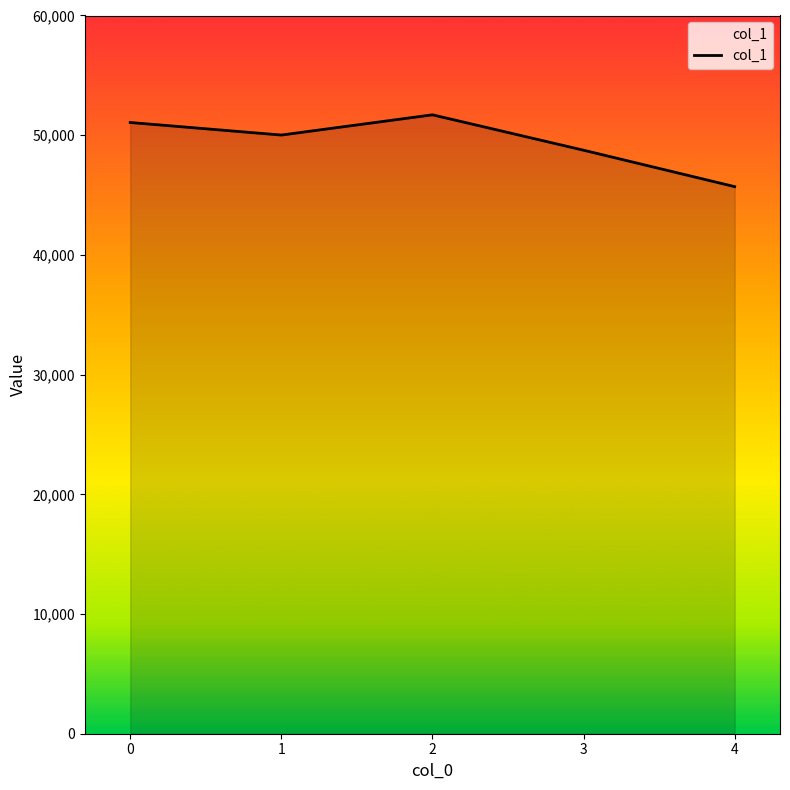

True or false: the data shows 78223 at 1.

False